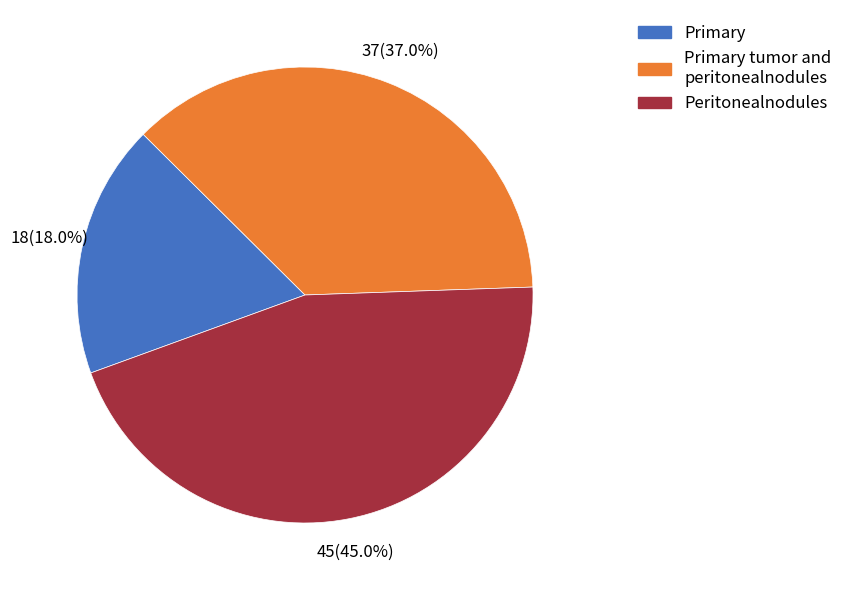

Is there a majority slice in this chart?

No